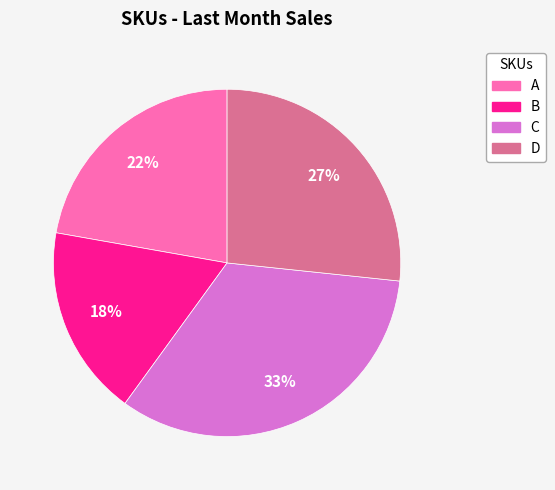

The C slice represents 33% of the pie. True or false?

True